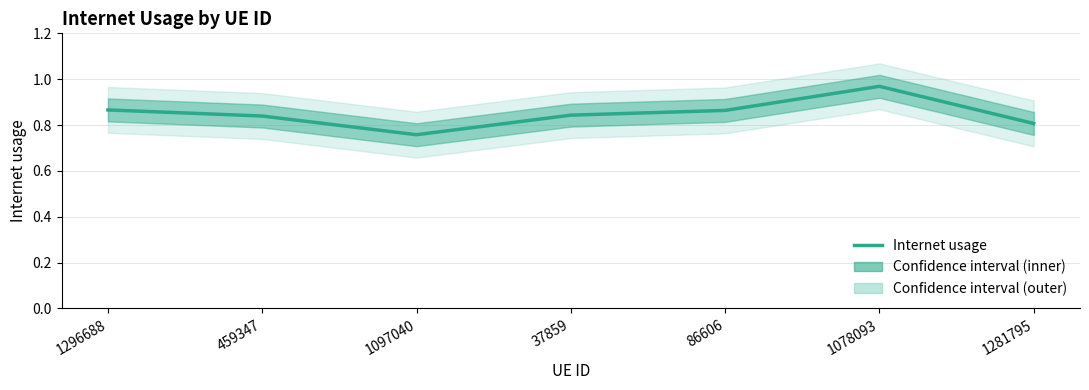

What is the sum of the values at 1296688 and 1078093?

1.8